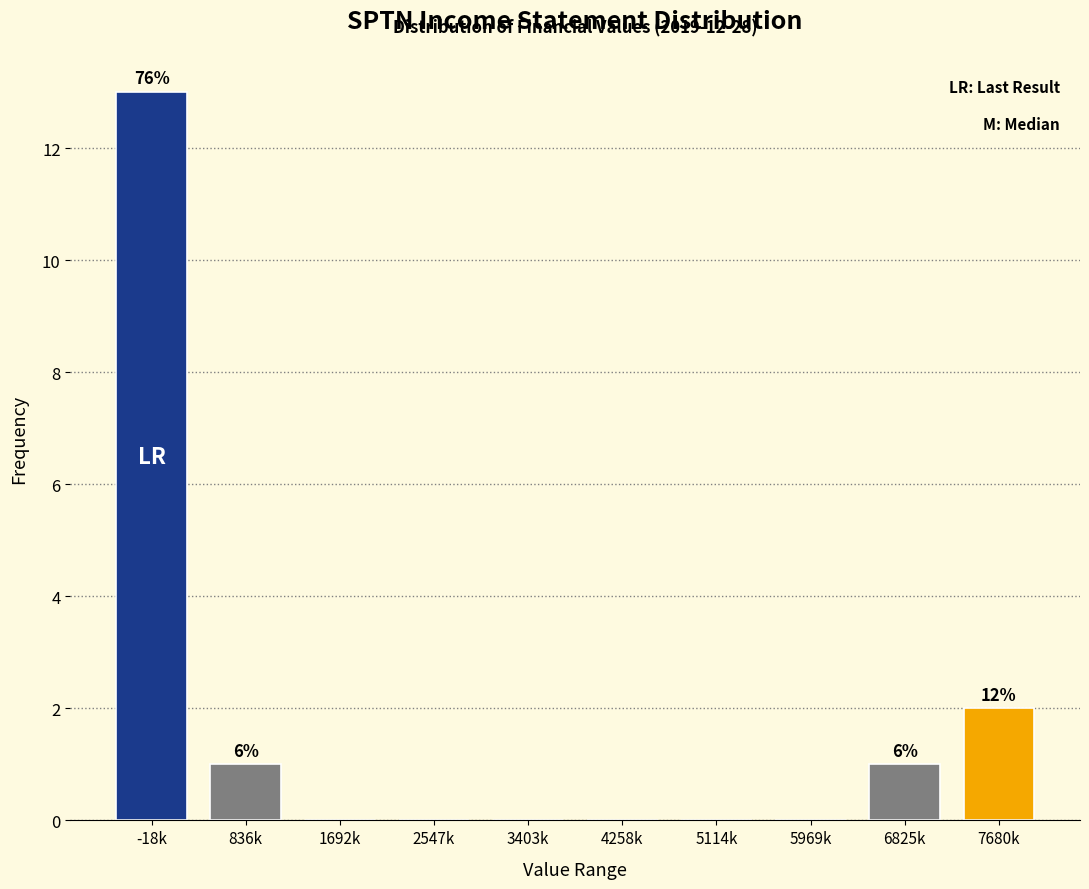

Reading left to right, what are all the values shown in this chart?

-18k=13	836k=1	1692k=0	2547k=0	3403k=0	4258k=0	5114k=0	5969k=0	6825k=1	7680k=2